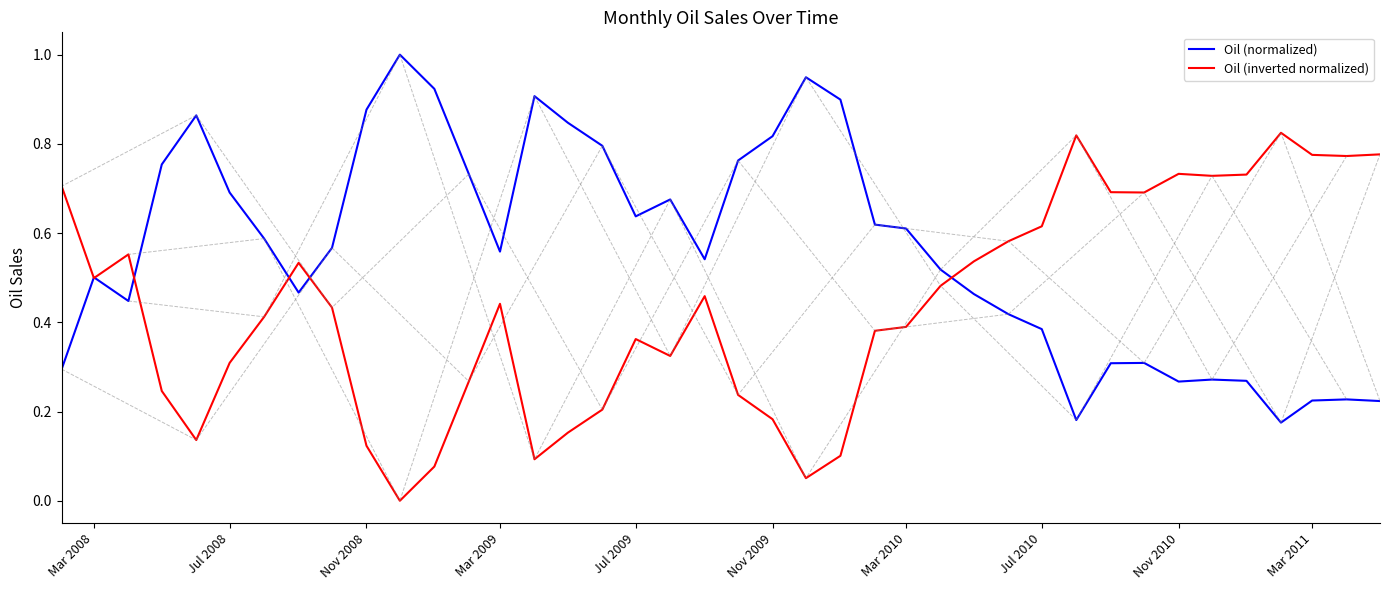

List the series in order of their peak value, lowest first.

Oil (inverted normalized), Oil (normalized)